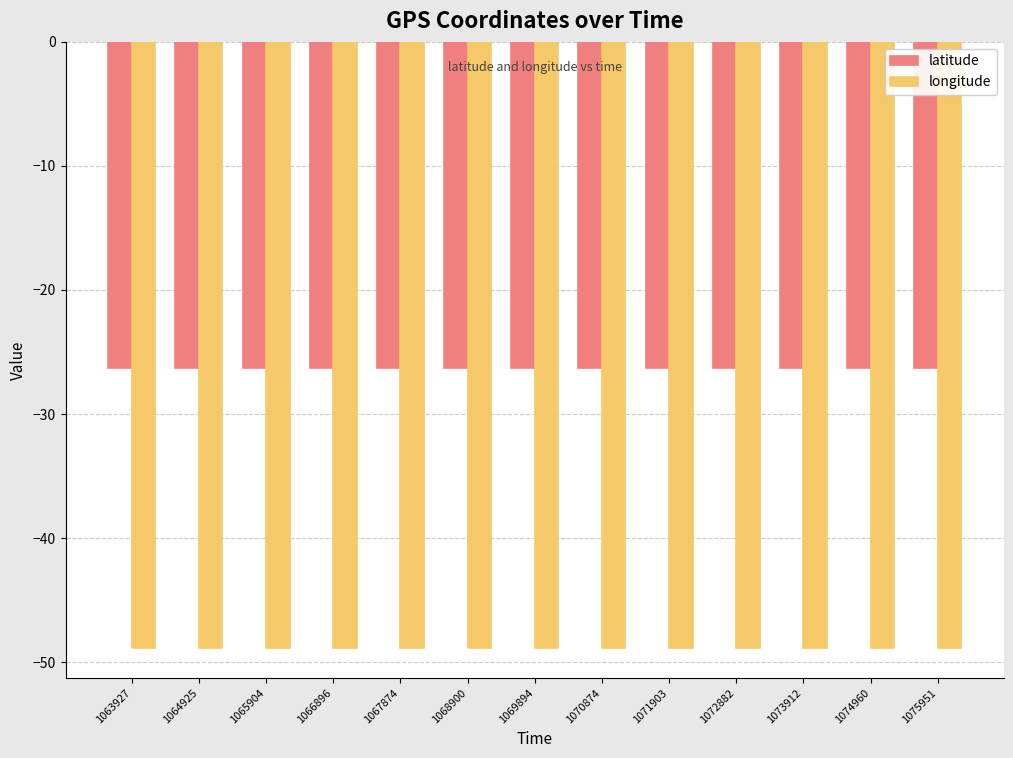

What is the maximum value shown in the chart?

-26.3